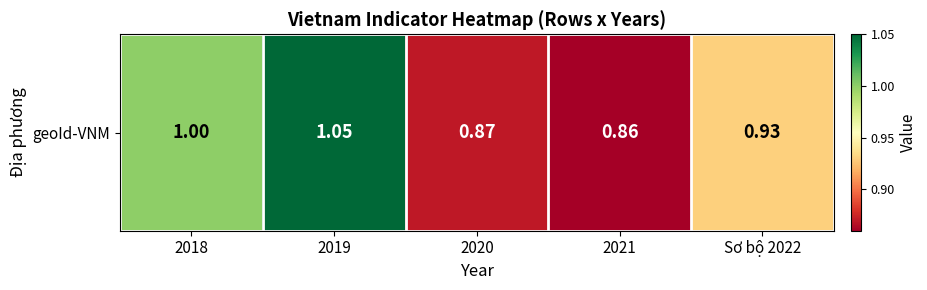

How many distinct data groups are displayed?

1